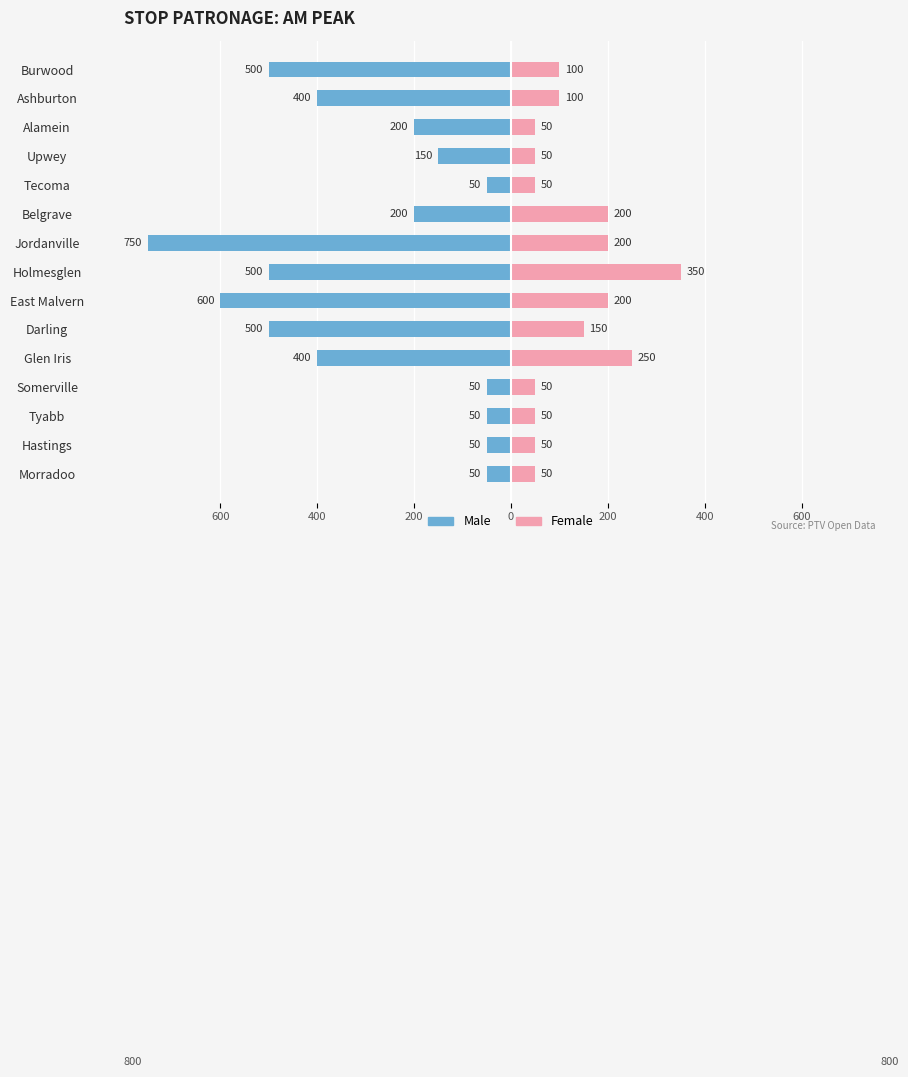

Reading left to right, list all the values displayed in this chart.

Male: -50	-50	-50	-50	-400	-500	-600	-500	-750	-200	-50	-150	-200	-400	-500
Female: 50	50	50	50	250	150	200	350	200	200	50	50	50	100	100